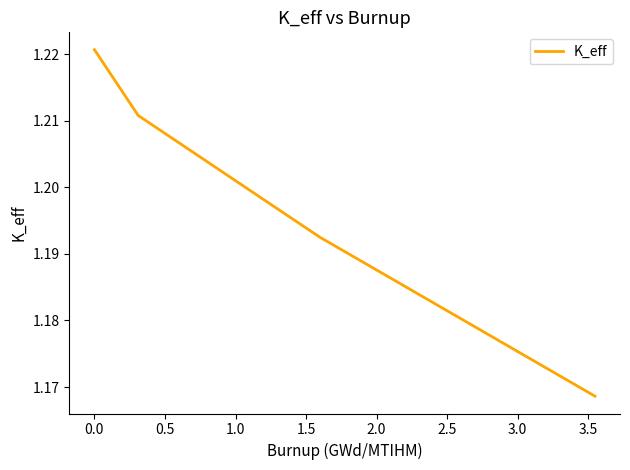

How many values are between 1 and 2?

4